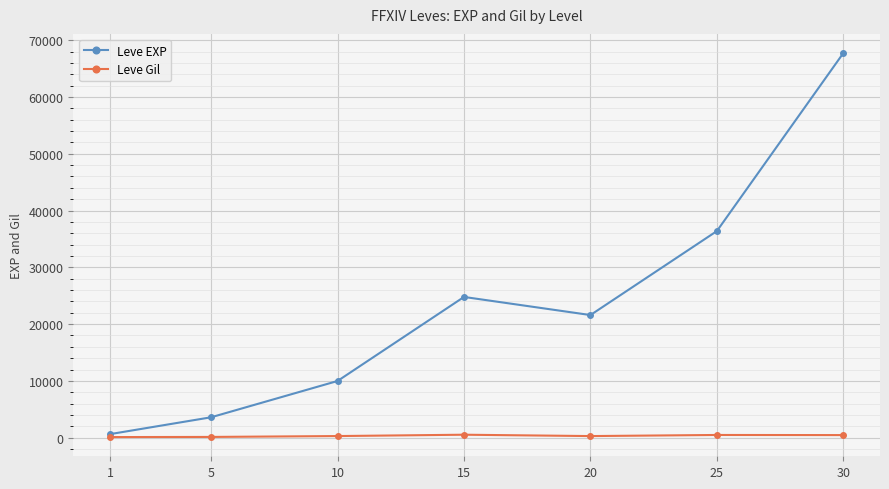

What is the total value across all series at 5?

3739